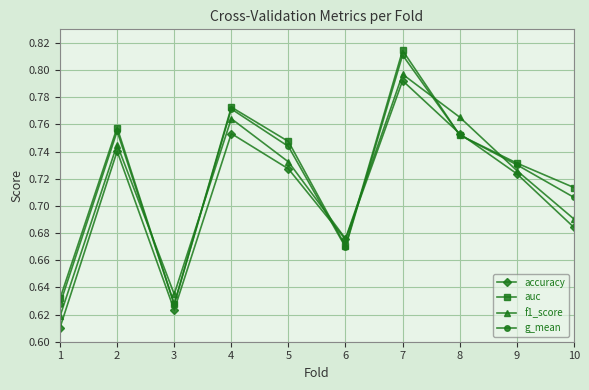

How many data points does each series have?

10